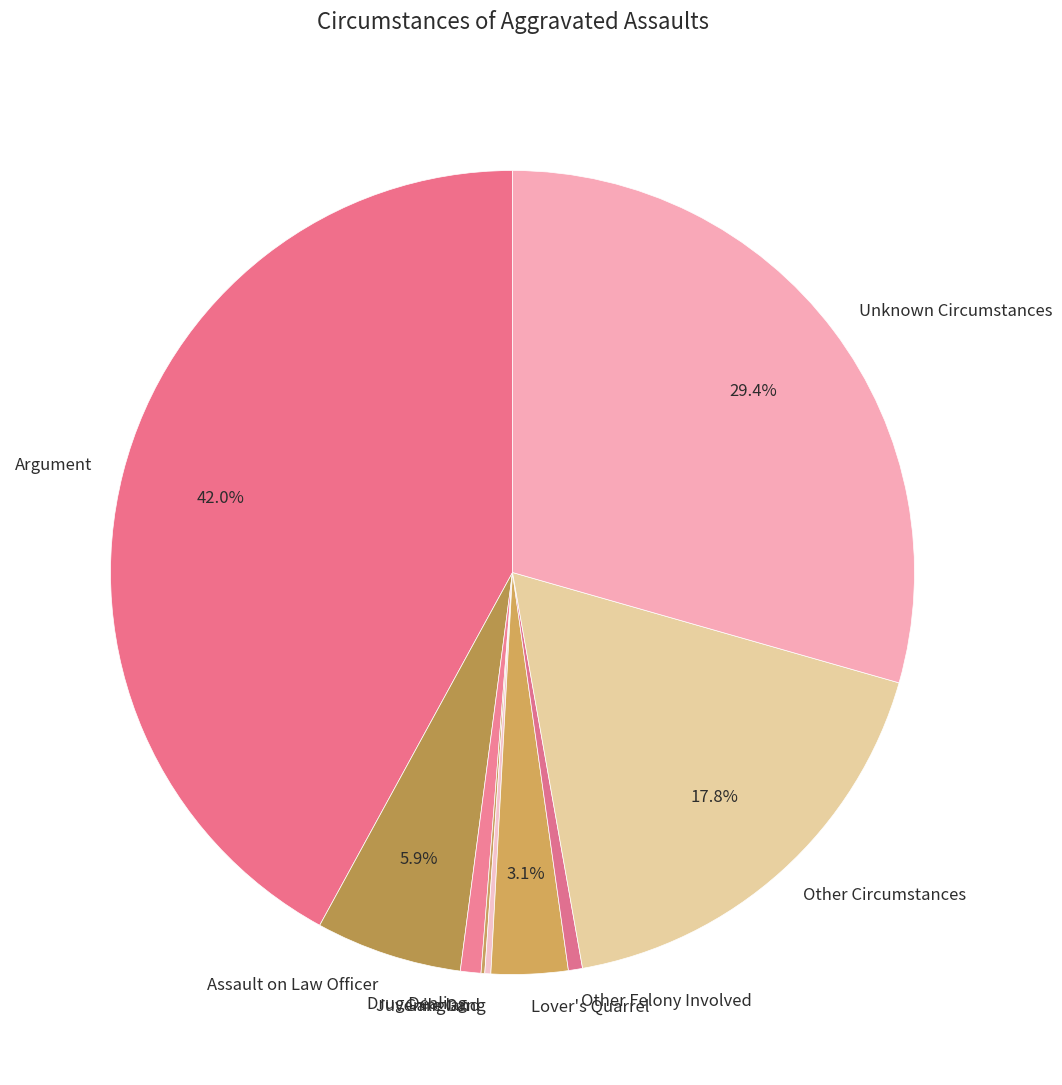

To the nearest percent, what is the average slice percentage?

11%